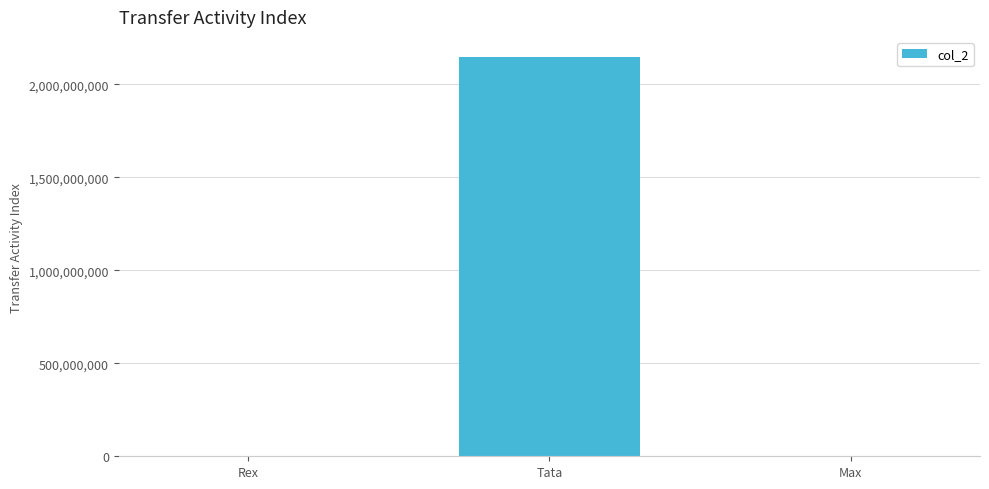

Between Tata and Max, which is larger?

Tata